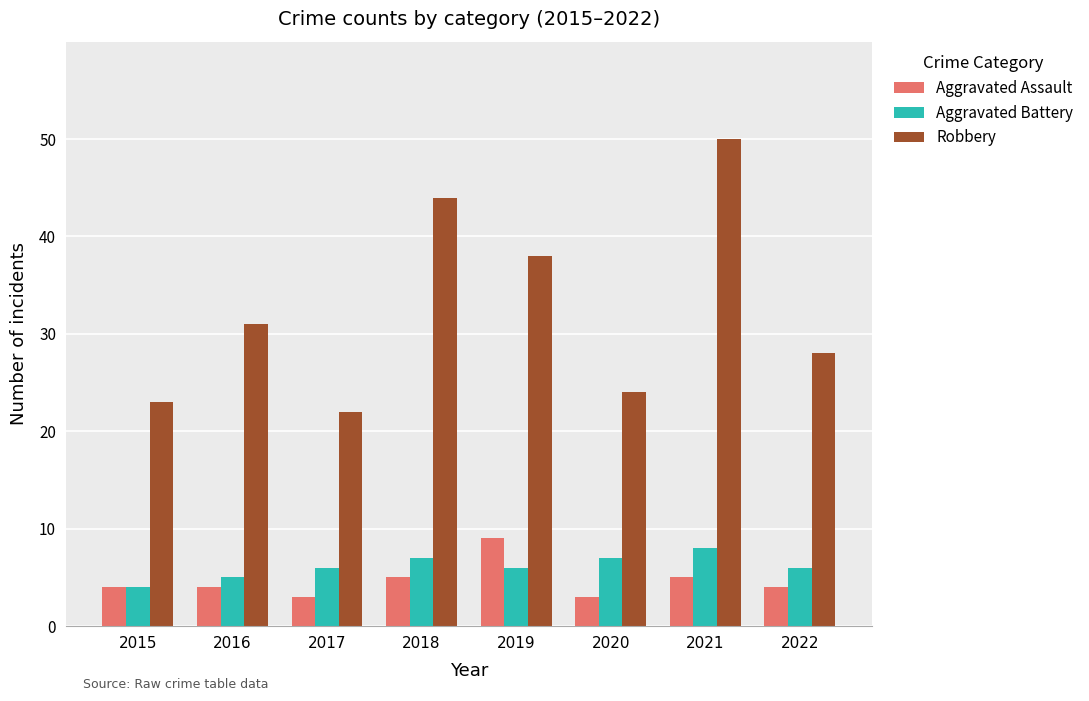

Is the value of Robbery at 2022 greater than the value of Aggravated Assault at 2021?

Yes